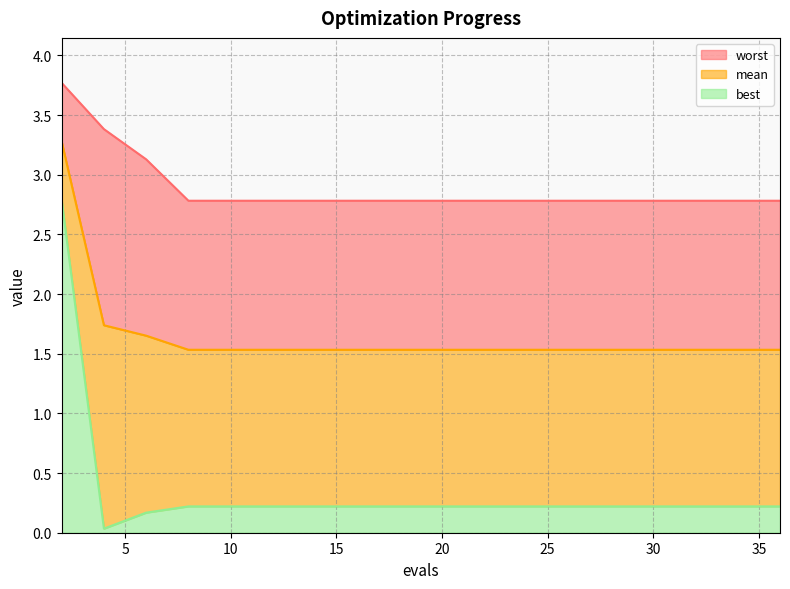

The worst series shows 3.1 at 6. True or false?

True